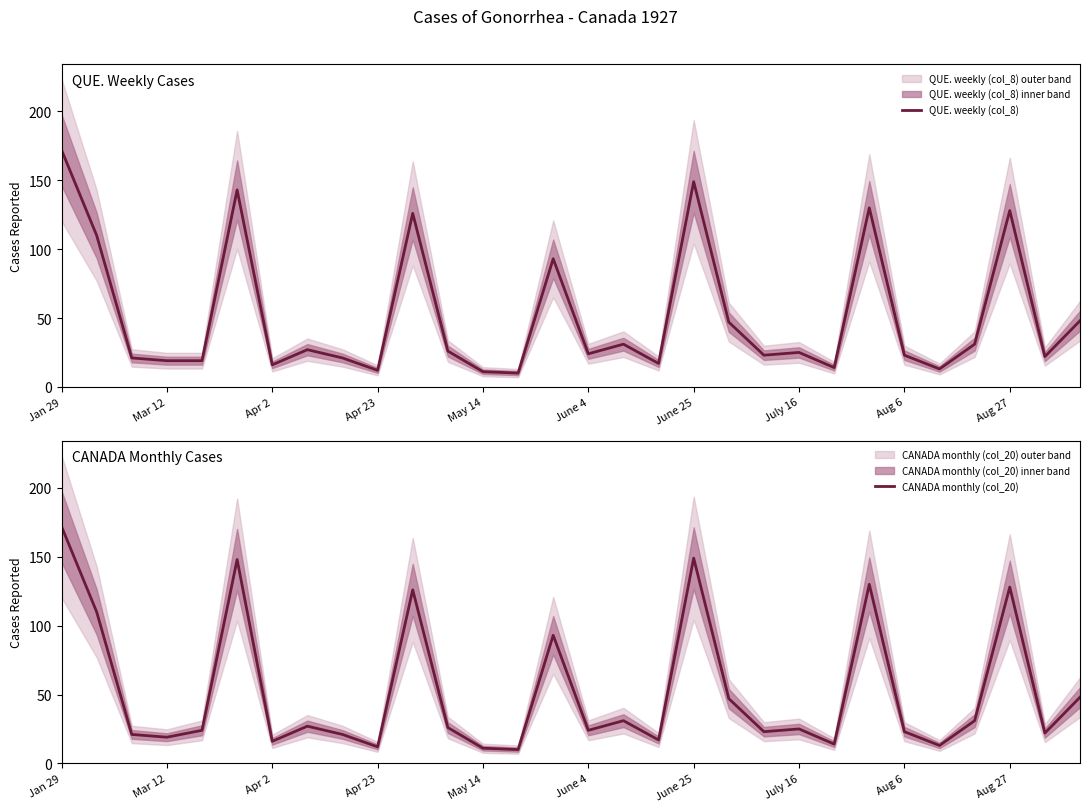

List the series in order of their peak value, lowest first.

QUE. weekly (col_8), CANADA monthly (col_20)